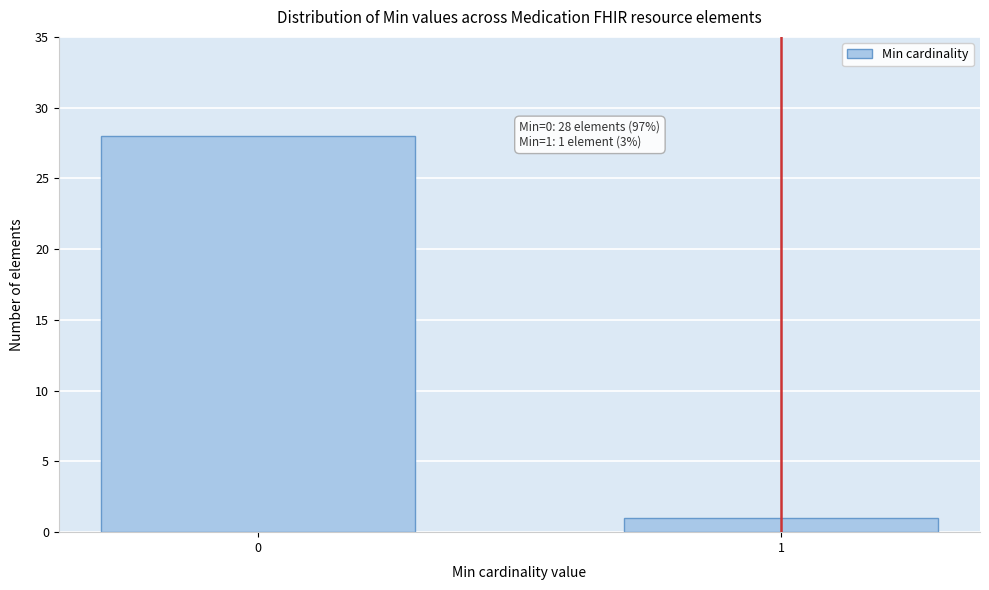

Reading left to right, what are all the values shown in this chart?

28	1